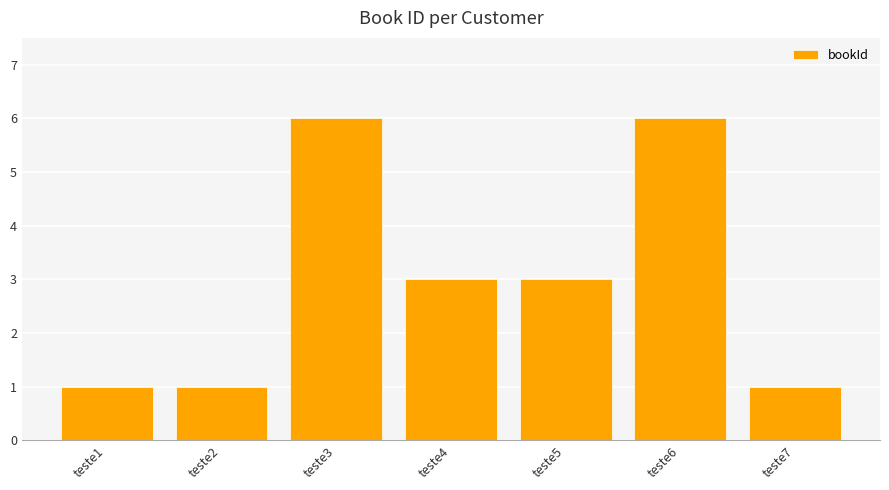

Count the values in the range 1 to 6.

7